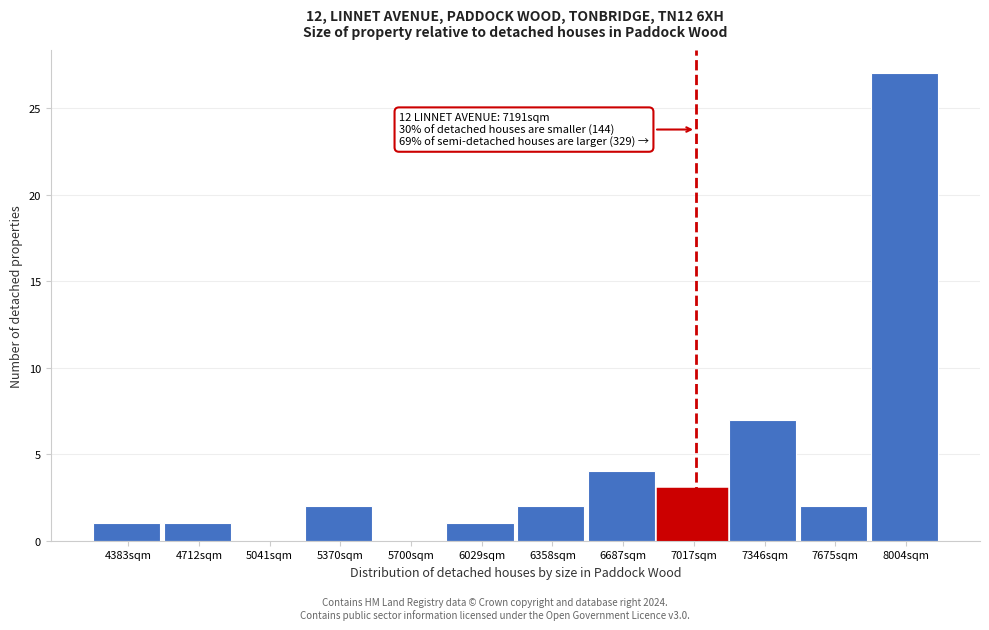

Reading left to right, what are all the values shown in this chart?

4383sqm=1	4712sqm=1	5041sqm=0	5370sqm=2	5700sqm=0	6029sqm=1	6358sqm=2	6687sqm=4	7017sqm=3	7346sqm=7	7675sqm=2	8004sqm=27